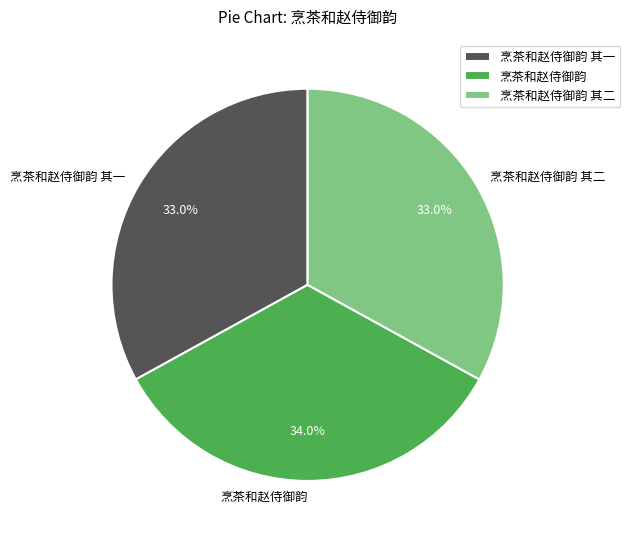

Is the sum of 烹茶和赵侍御韵 and 烹茶和赵侍御韵 其一 greater than half?

Yes